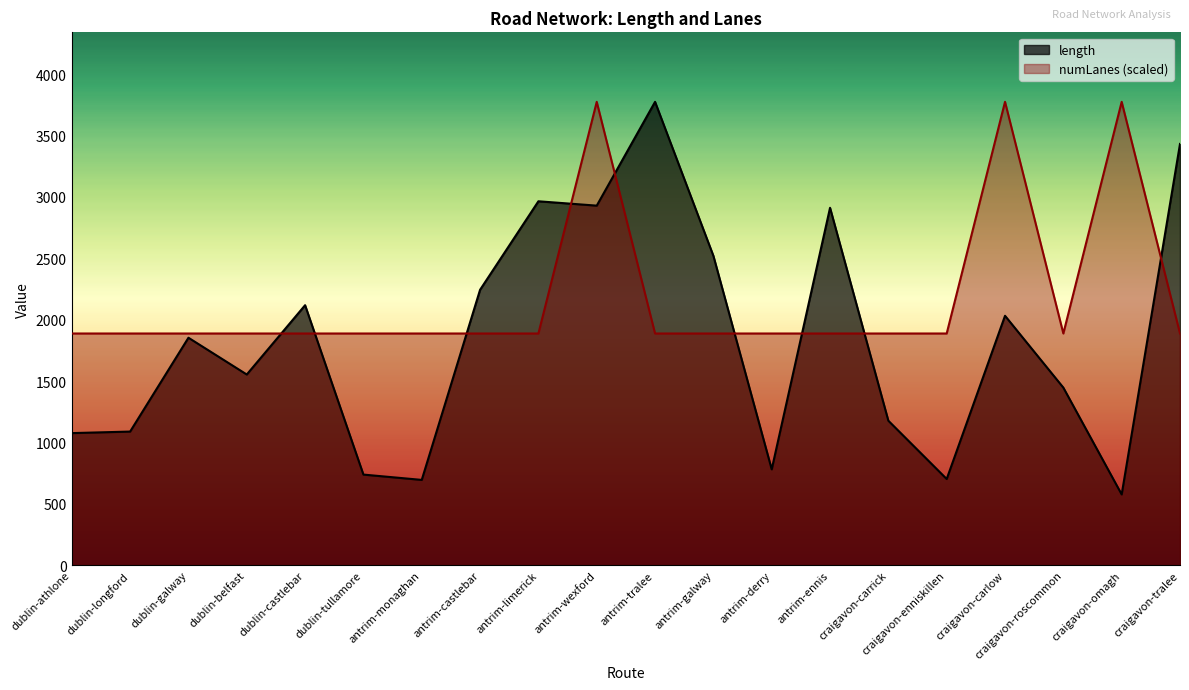

How many values in the length series exceed 1852?

10